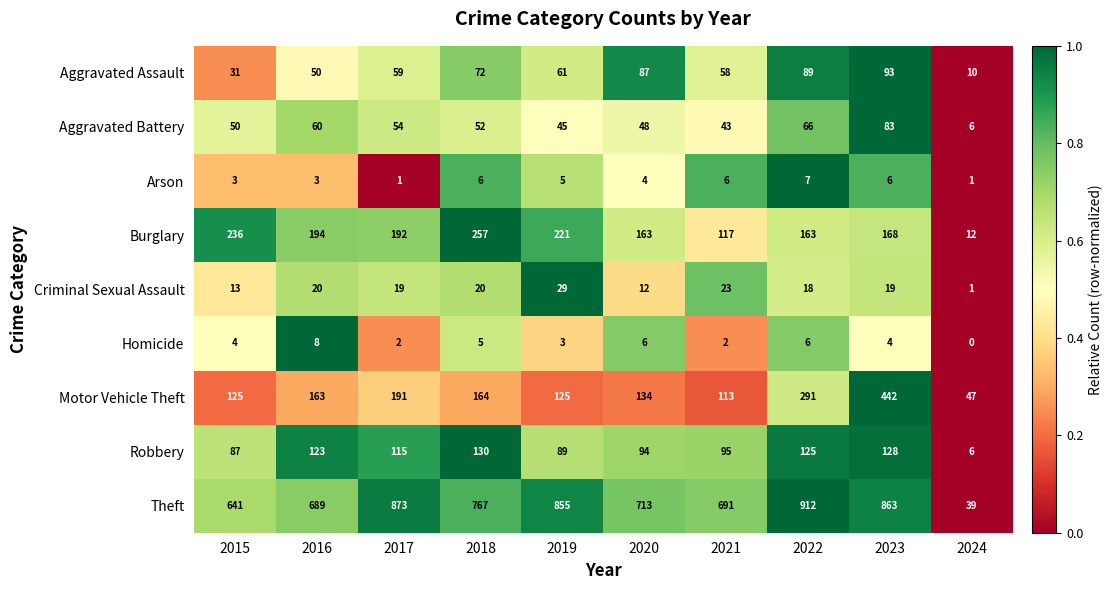

The Theft series shows 641 at 2015. True or false?

True